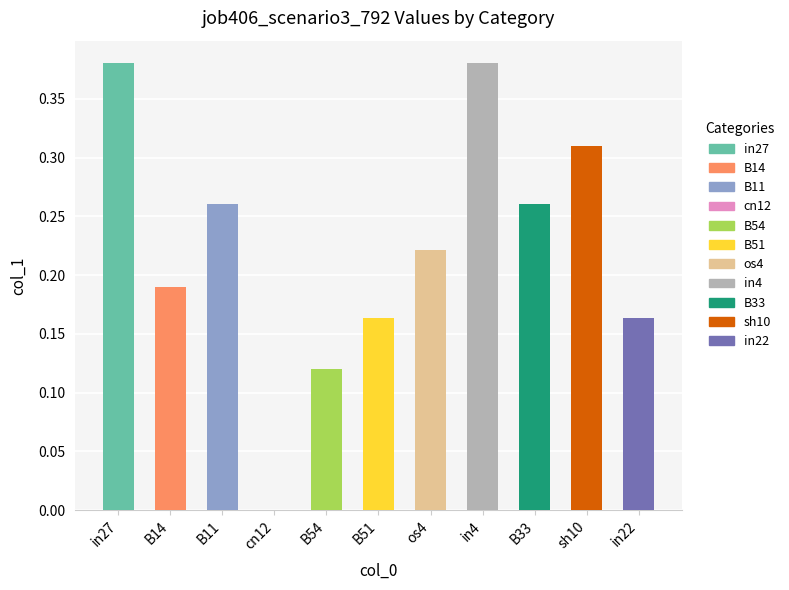

The value at os4 is 0.3. True or false?

False